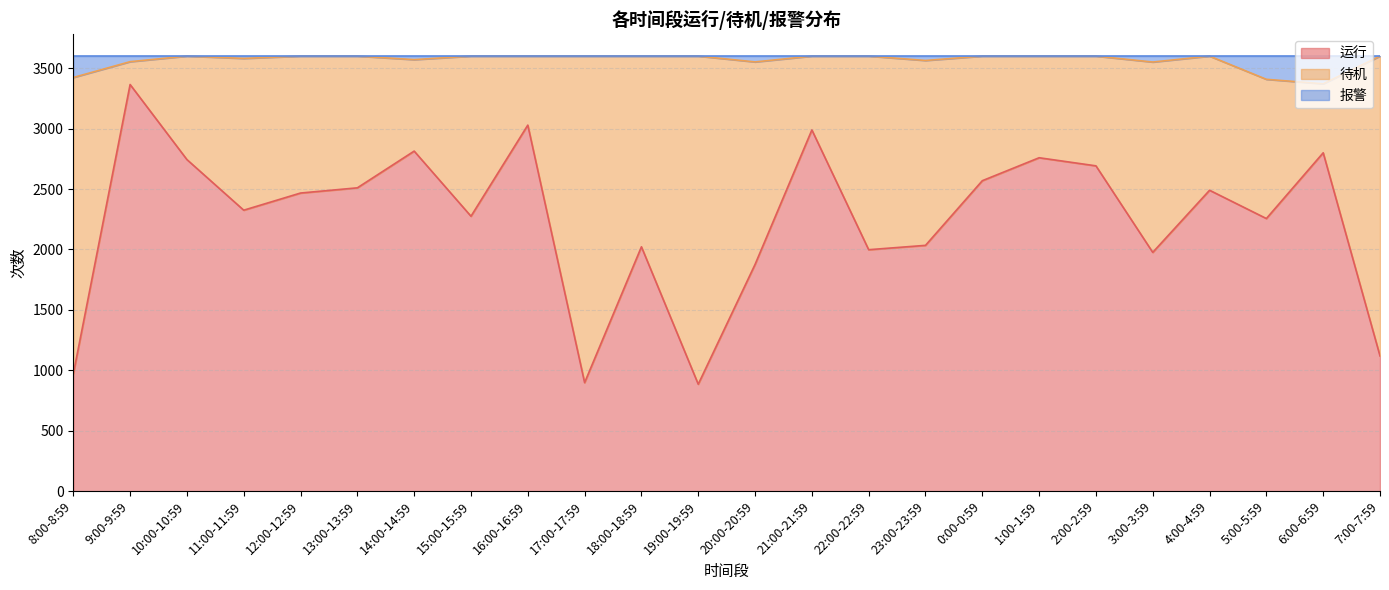

True or false: 报警 and 运行 intersect in this chart.

False